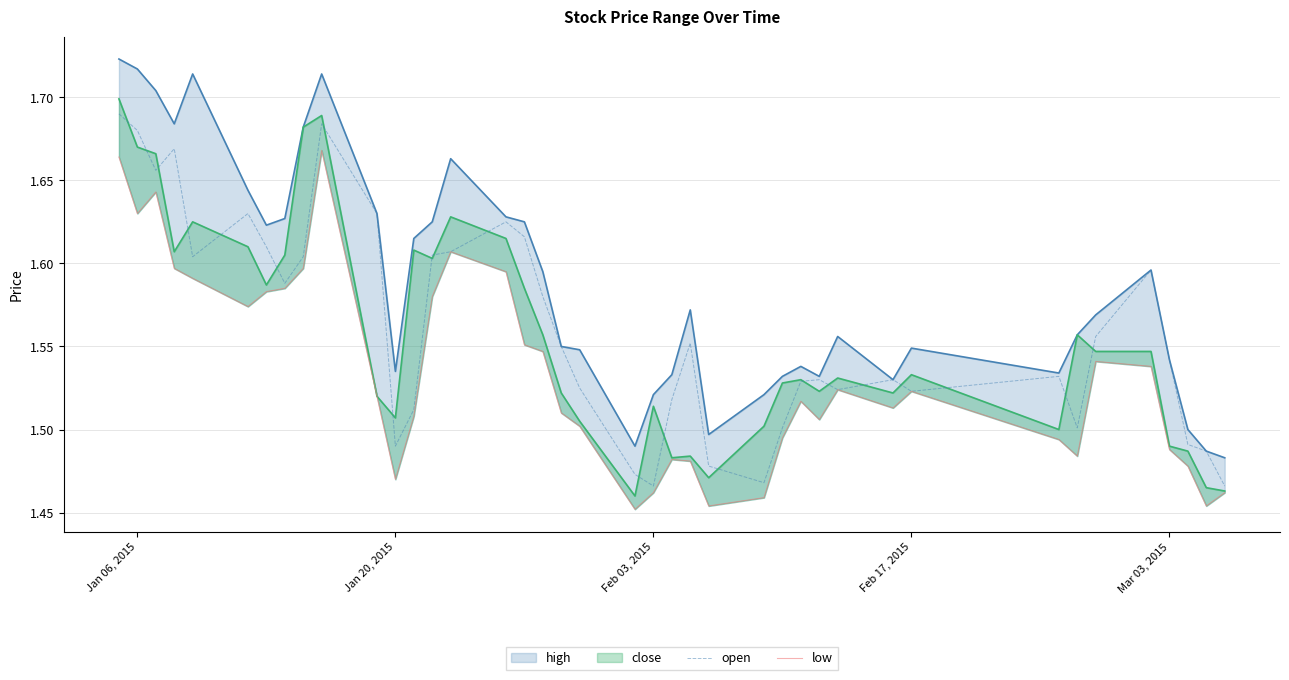

What is the difference between the maximum and minimum values in the open series?

0.2